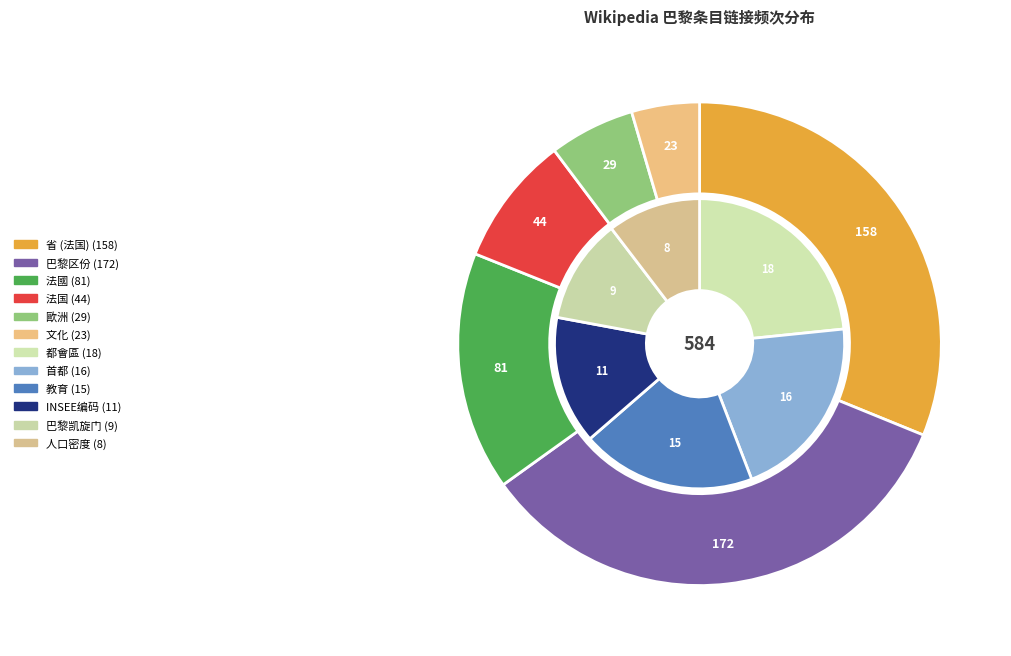

Is the sum of 人口密度 and INSEE编码 greater than half?

No